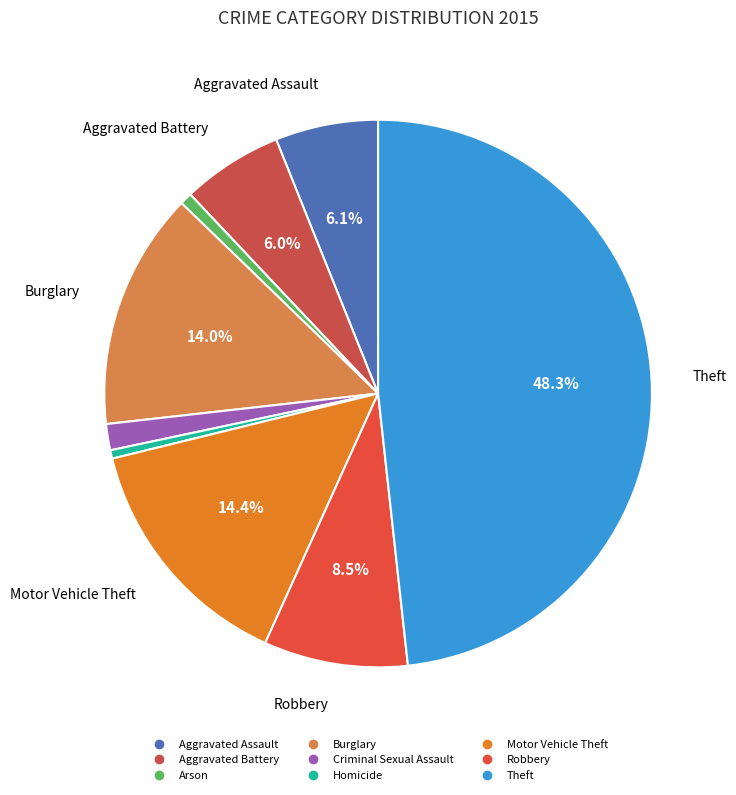

Is Motor Vehicle Theft the majority of the pie?

No